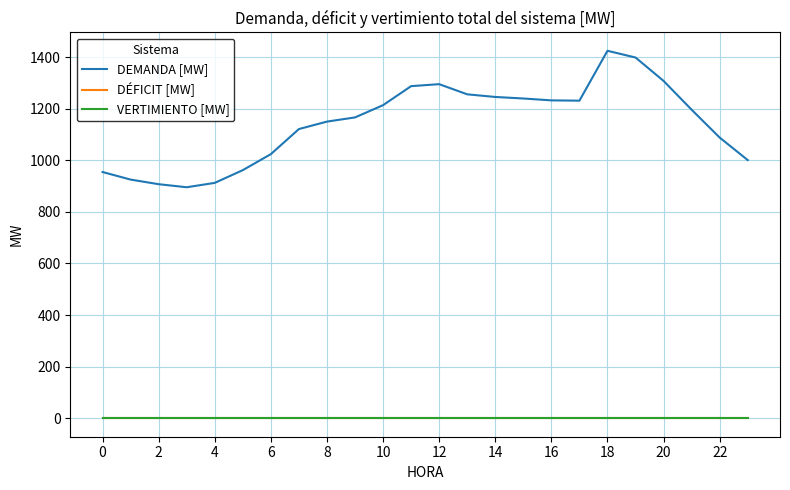

True or false: DEMANDA [MW] and DÉFICIT [MW] cross at least once.

False